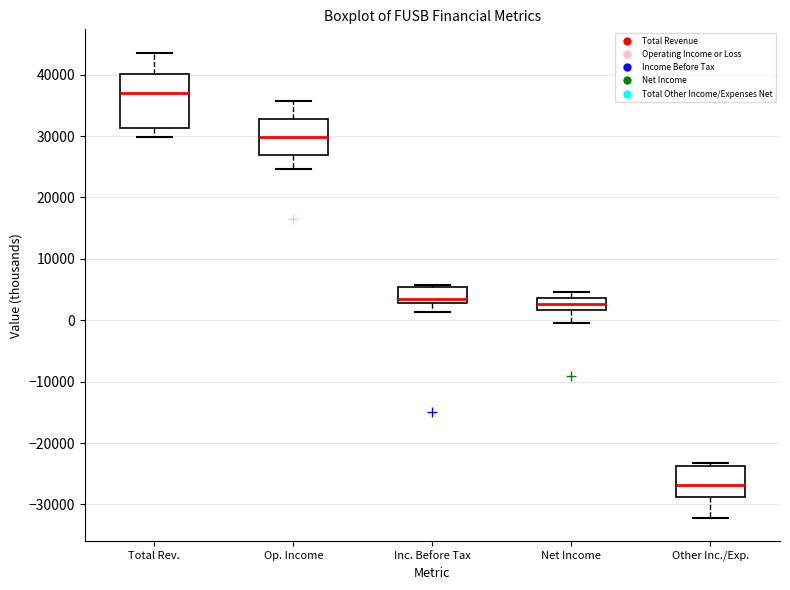

Where is the upper edge of the box for Other Inc./Exp. on the y-axis? The values are not printed on the chart, so give them approximately, as read against the axis.

-24000